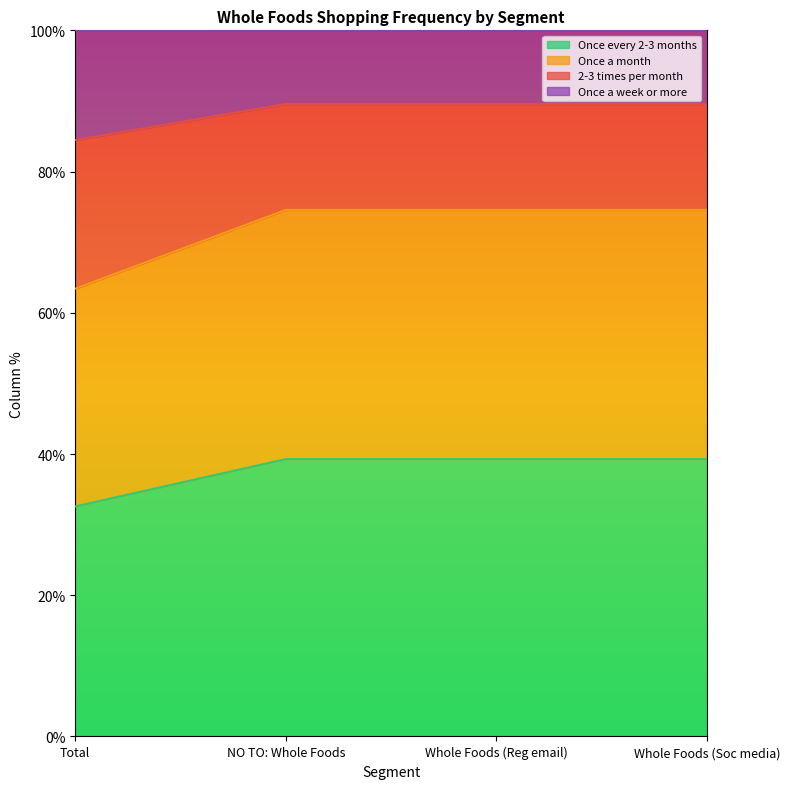

Which has a higher value, Whole Foods (Reg email) or Total?

Whole Foods (Reg email)